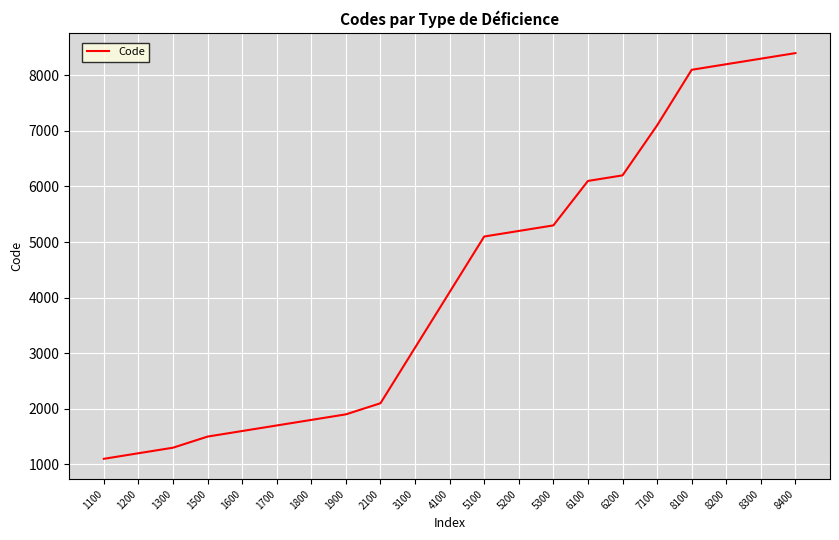

The chart shows a value of 7360 at 5300. True or false?

False